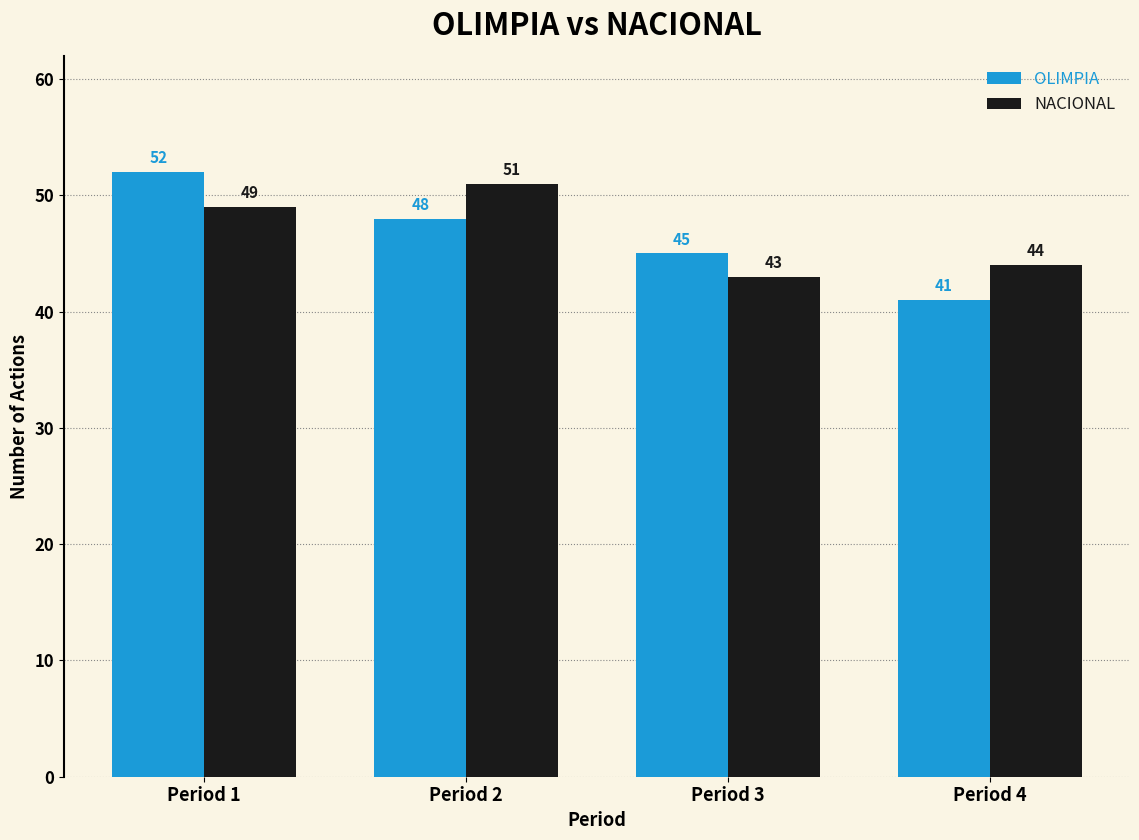

How many bars are there in total?

8